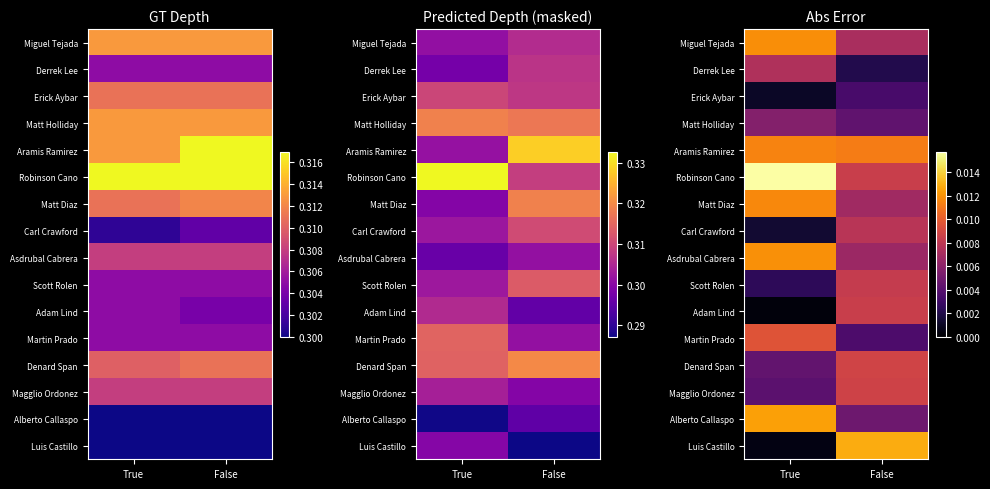

What is the total value across all series at True?

0.1